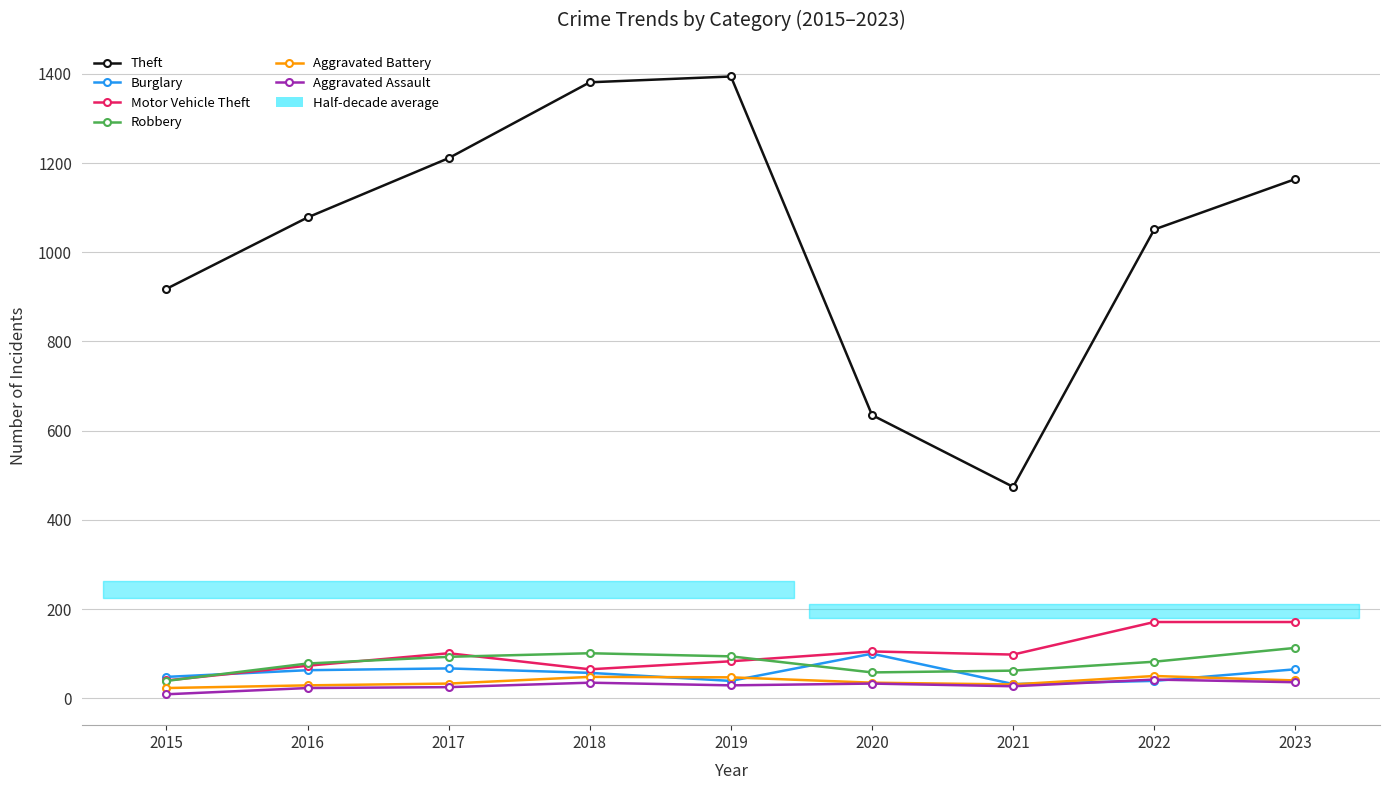

Which series has the largest range (max minus min)?

Theft